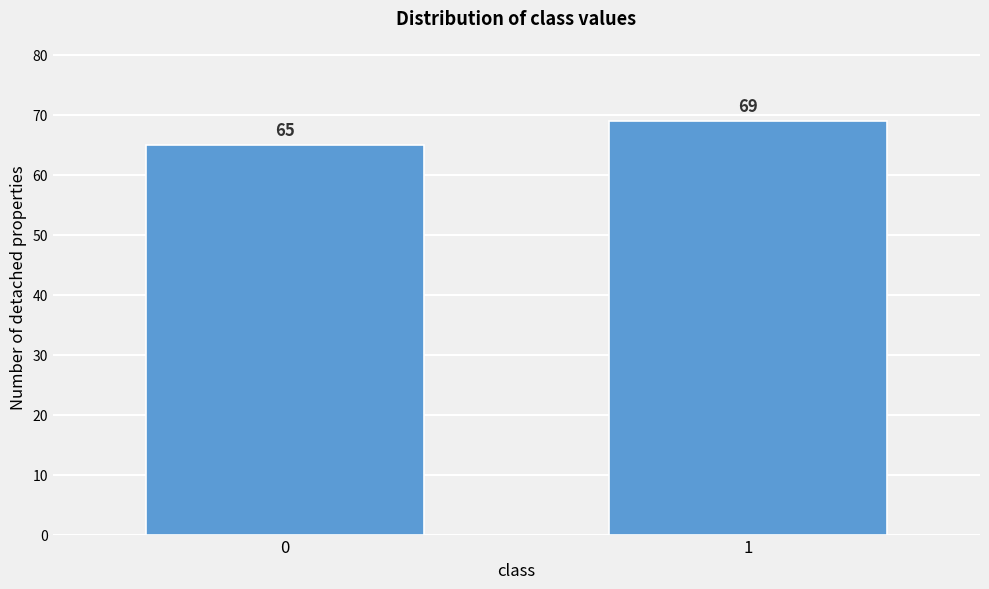

Reading left to right, transcribe all the data shown in this chart.

0=65	1=69